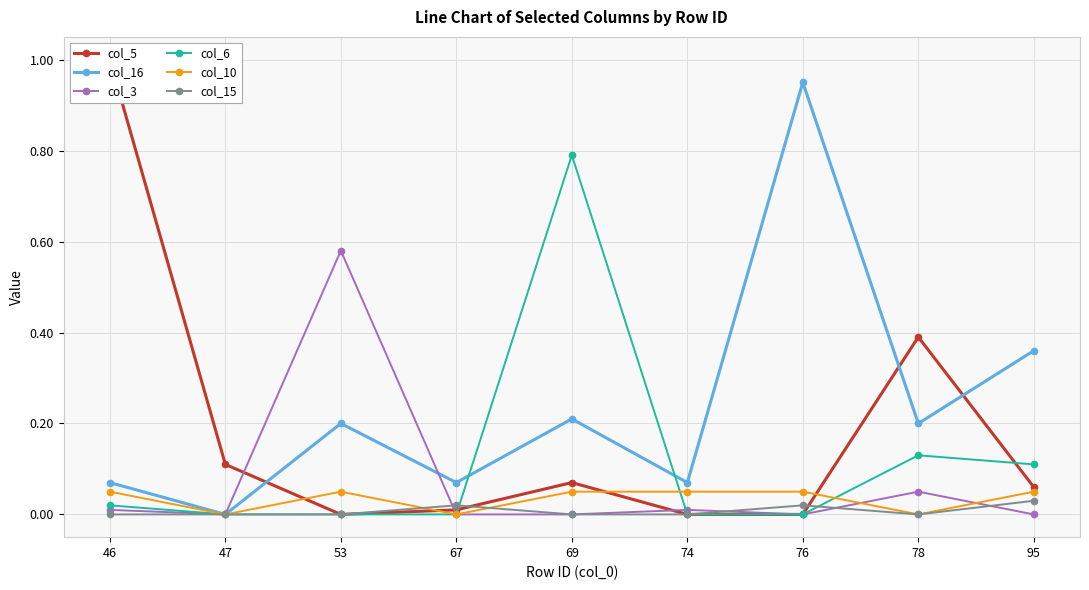

Between 74 and 53, which is larger?

74